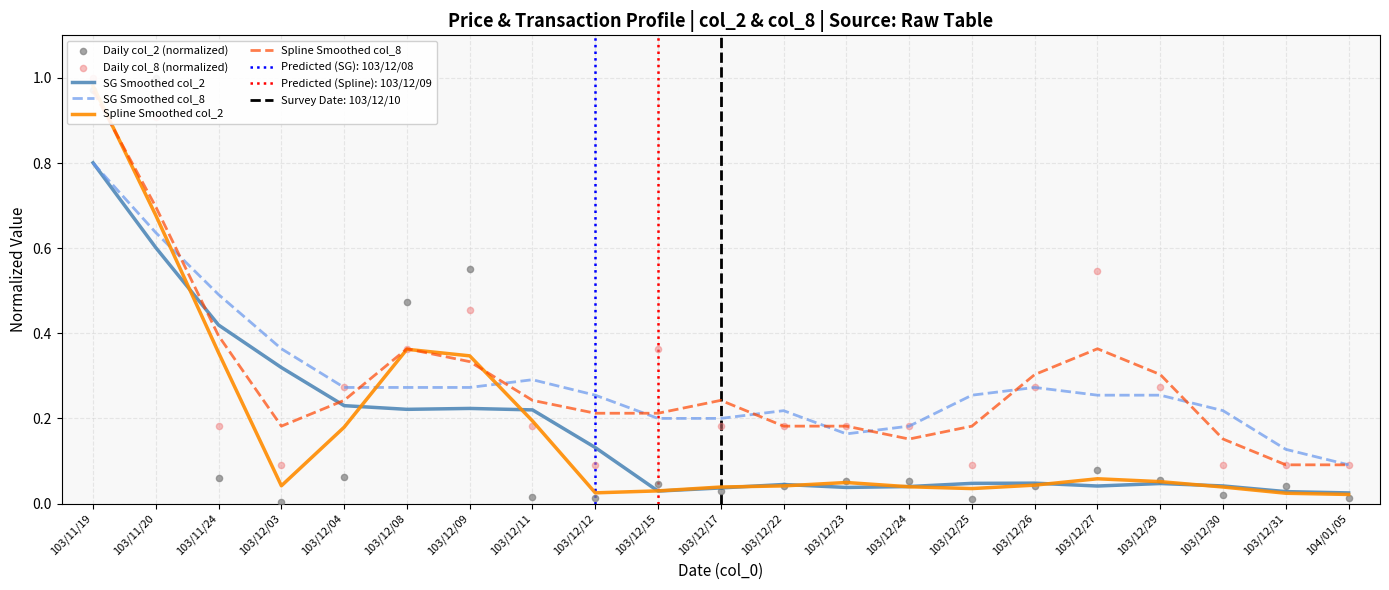

At how many categories does at least one series exceed 0?

21